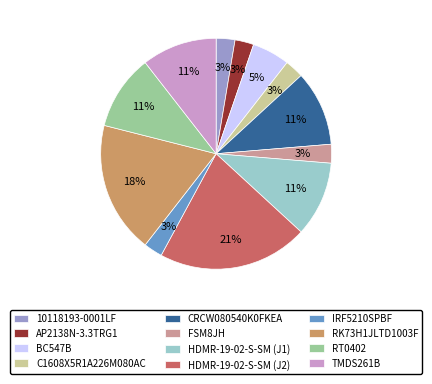

How many segments does this pie chart have?

12